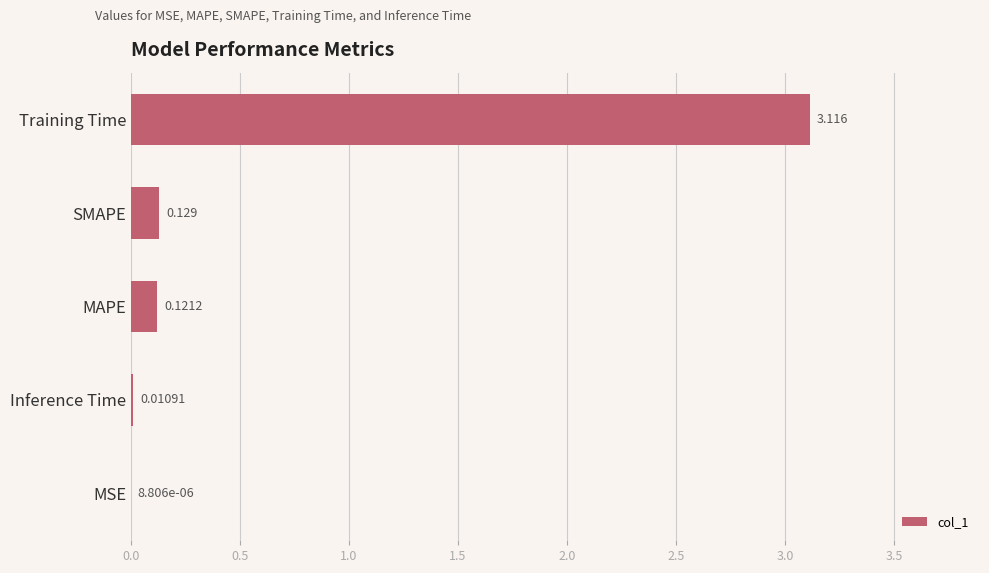

Where is the data nearest to the value 1?

SMAPE